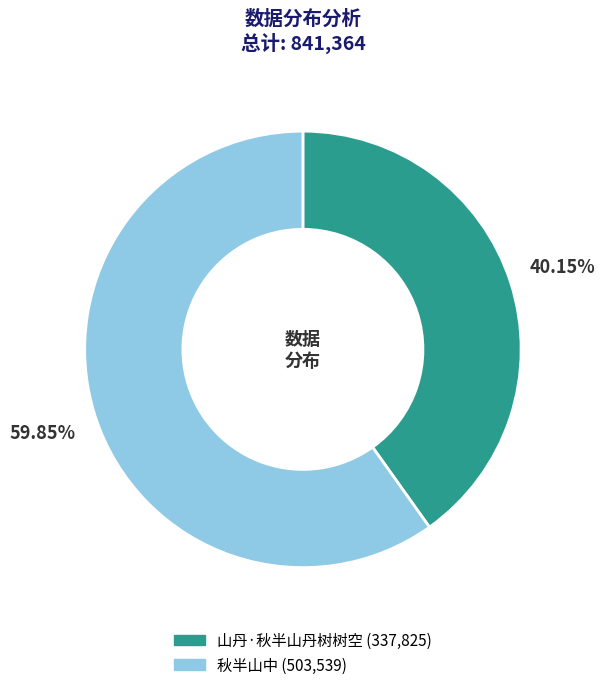

True or false: 秋半山中 accounts for 60% of the total.

True